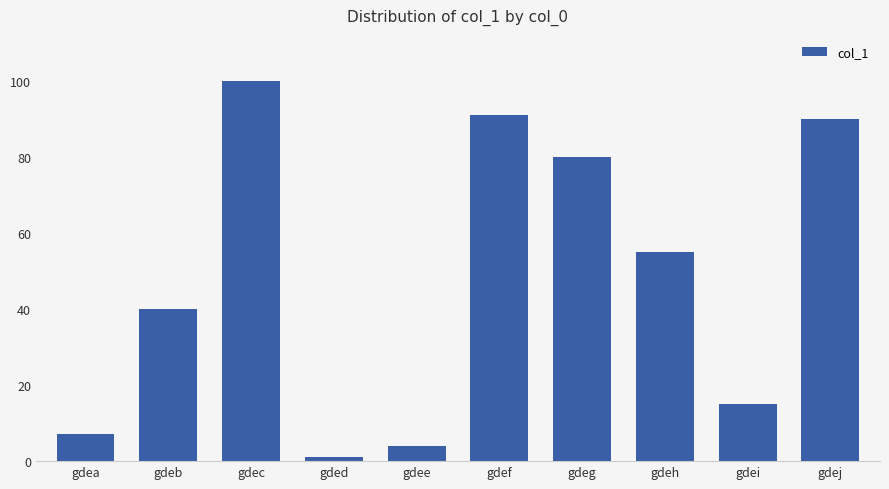

Where does the data first go above 55?

gdec